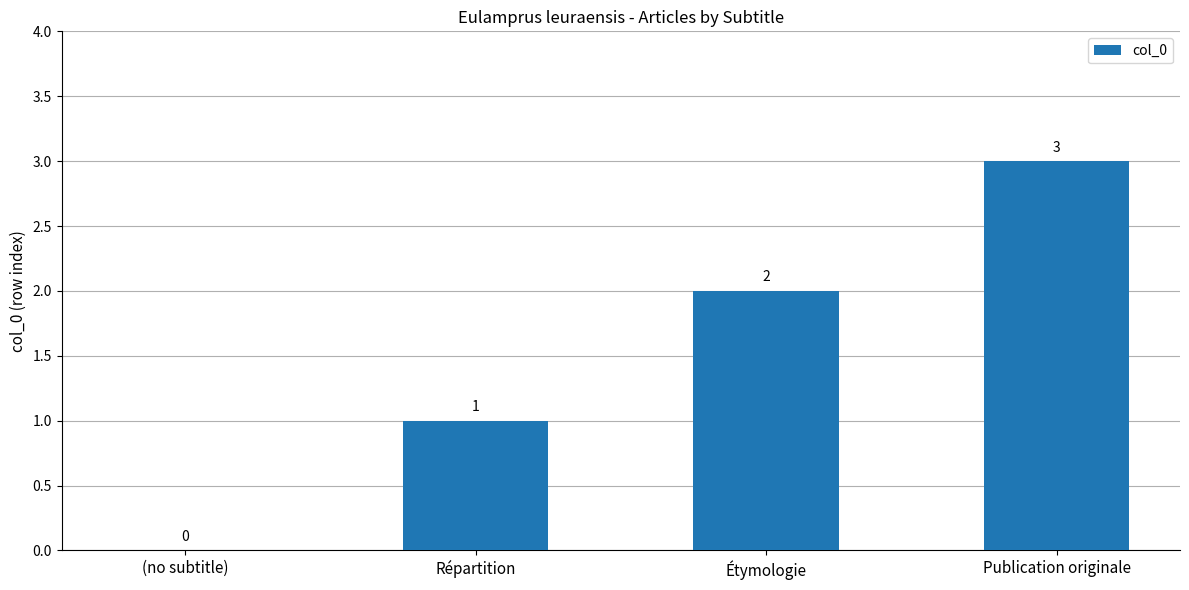

What is the ratio of the value at Étymologie to the value at Répartition?

2.0